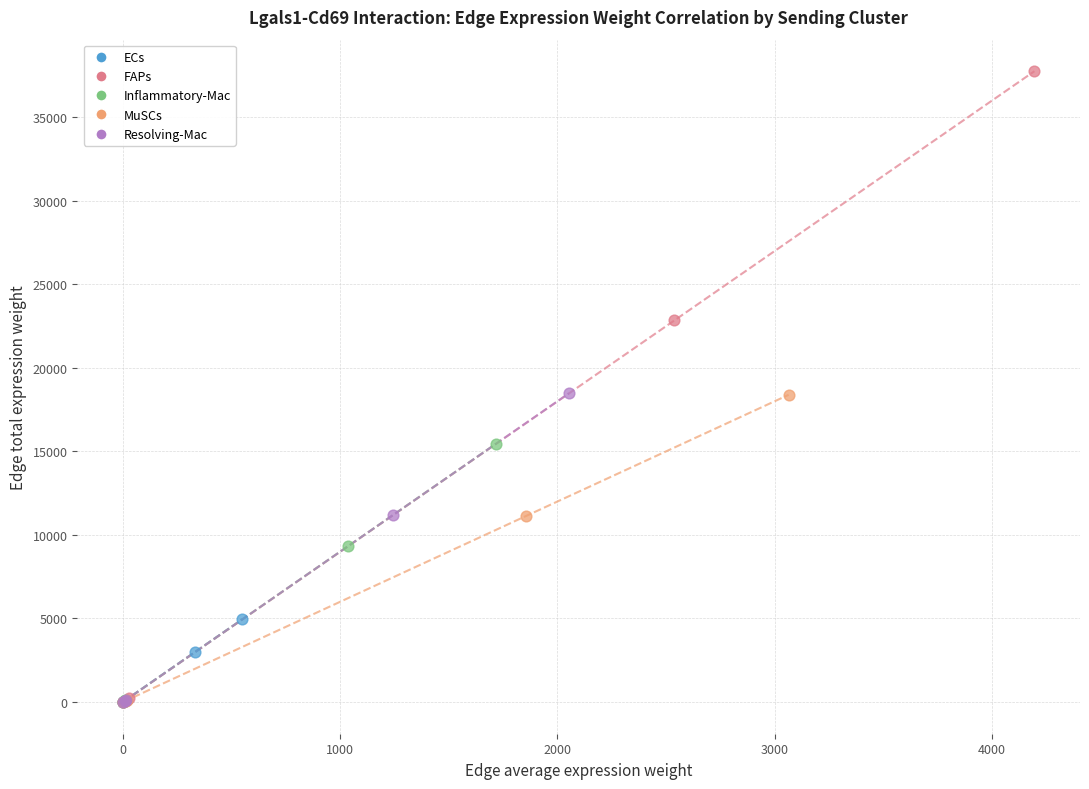

Which series reaches the maximum Y coordinate?

FAPs